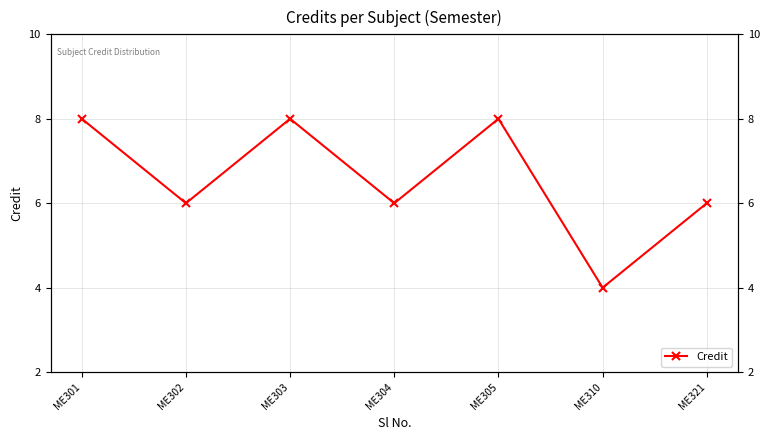

List the labels in order of value, largest first.

ME301, ME303, ME305, ME302, ME304, ME321, ME310